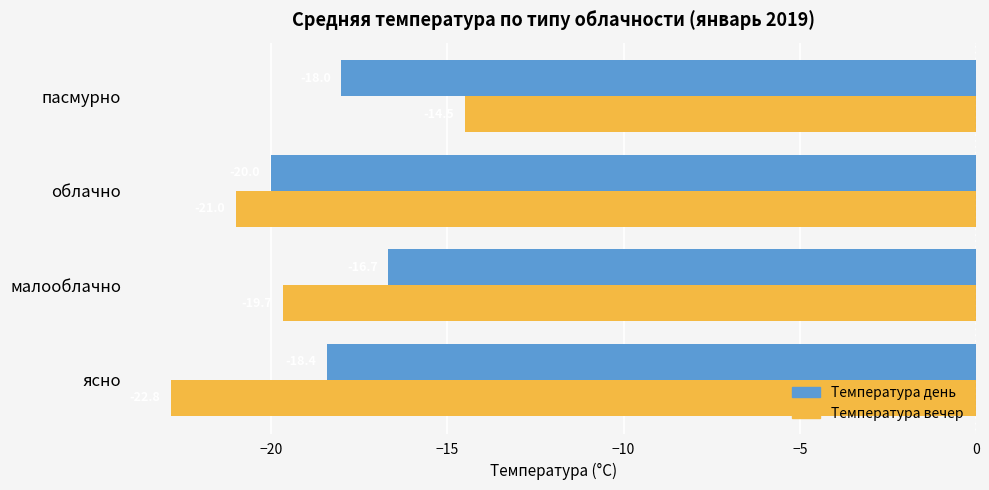

What is the difference between the Температура вечер values at малооблачно and пасмурно?

5.2